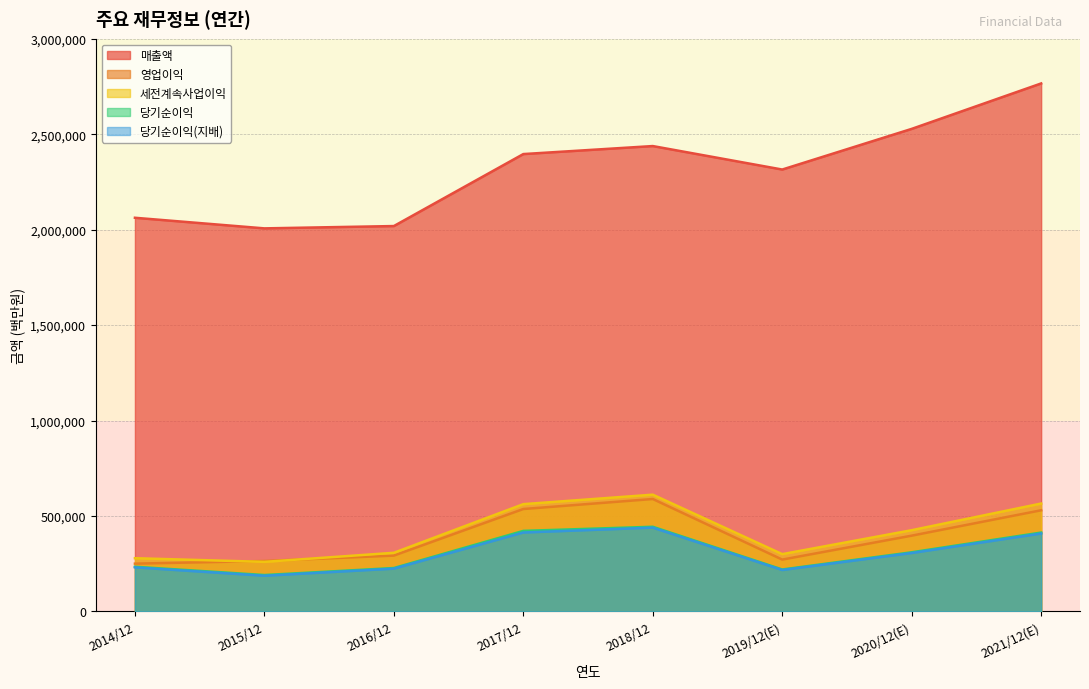

At which category is the sum across all series the highest?

2021/12(E)